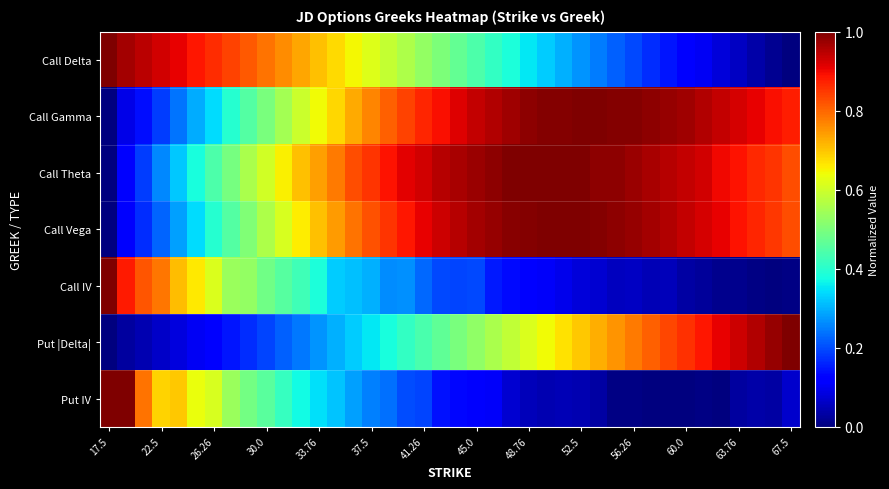

Reading left to right, extract all data points from this chart.

Call Delta: 1.0	1.0	0.9	0.9	0.9	0.9	0.9	0.8	0.8	0.8	0.8	0.7	0.7	0.7	0.6	0.6	0.6	0.6	0.5	0.5	0.5	0.4	0.4	0.4	0.4	0.3	0.3	0.3	0.2	0.2	0.2	0.2	0.1	0.1	0.1	0.1	0.1	0.0	0.0	0.0
Call Gamma: 0.0	0.1	0.1	0.2	0.2	0.3	0.3	0.4	0.4	0.5	0.6	0.6	0.6	0.7	0.7	0.8	0.8	0.8	0.9	0.9	0.9	0.9	1.0	1.0	1.0	1.0	1.0	1.0	1.0	1.0	1.0	1.0	1.0	1.0	1.0	0.9	0.9	0.9	0.9	0.9
Call Theta: 0.0	0.1	0.2	0.3	0.3	0.4	0.4	0.5	0.6	0.6	0.7	0.7	0.7	0.8	0.8	0.9	0.9	0.9	0.9	1.0	1.0	1.0	1.0	1.0	1.0	1.0	1.0	1.0	1.0	1.0	1.0	1.0	1.0	0.9	0.9	0.9	0.9	0.9	0.9	0.8
Call Vega: 0.0	0.1	0.2	0.2	0.3	0.3	0.4	0.5	0.5	0.6	0.6	0.7	0.7	0.7	0.8	0.8	0.9	0.9	0.9	0.9	1.0	1.0	1.0	1.0	1.0	1.0	1.0	1.0	1.0	1.0	1.0	1.0	1.0	0.9	0.9	0.9	0.9	0.9	0.8	0.8
Call IV: 1.0	0.9	0.8	0.8	0.7	0.7	0.6	0.5	0.5	0.5	0.5	0.4	0.4	0.3	0.3	0.3	0.3	0.3	0.2	0.2	0.2	0.2	0.2	0.1	0.1	0.1	0.1	0.1	0.1	0.1	0.1	0.0	0.1	0.0	0.0	0.0	0.0	0.0	0.0	0.0
Put |Delta|: 0.0	0.0	0.0	0.1	0.1	0.1	0.1	0.1	0.2	0.2	0.2	0.2	0.3	0.3	0.3	0.4	0.4	0.4	0.4	0.5	0.5	0.5	0.6	0.6	0.6	0.6	0.7	0.7	0.7	0.8	0.8	0.8	0.8	0.9	0.9	0.9	0.9	1.0	1.0	1.0
Put IV: 1.0	1.0	0.8	0.7	0.7	0.6	0.6	0.5	0.5	0.5	0.4	0.4	0.3	0.3	0.3	0.3	0.2	0.2	0.2	0.1	0.1	0.1	0.1	0.1	0.1	0.0	0.0	0.0	0.0	0.0	0.0	0.0	0.0	0.0	0.0	0.0	0.0	0.0	0.0	0.1